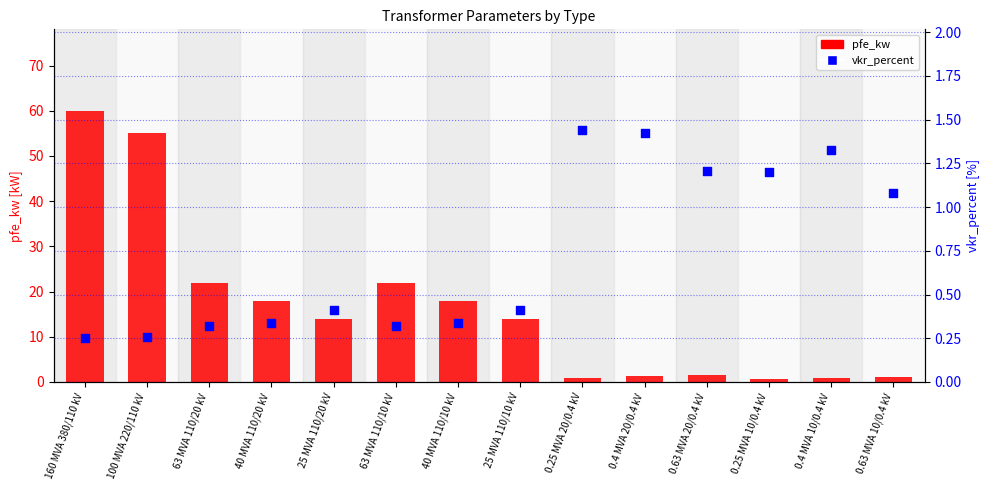

At which category is the sum across all series the highest?

160 MVA 380/110 kV